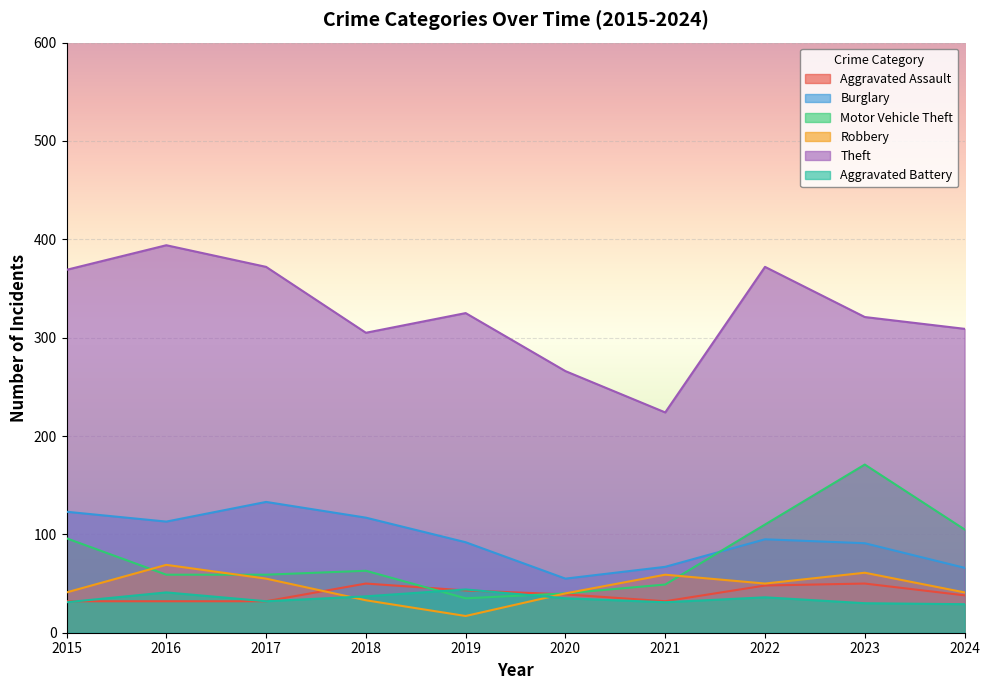

At how many categories does at least one series exceed 90?

10